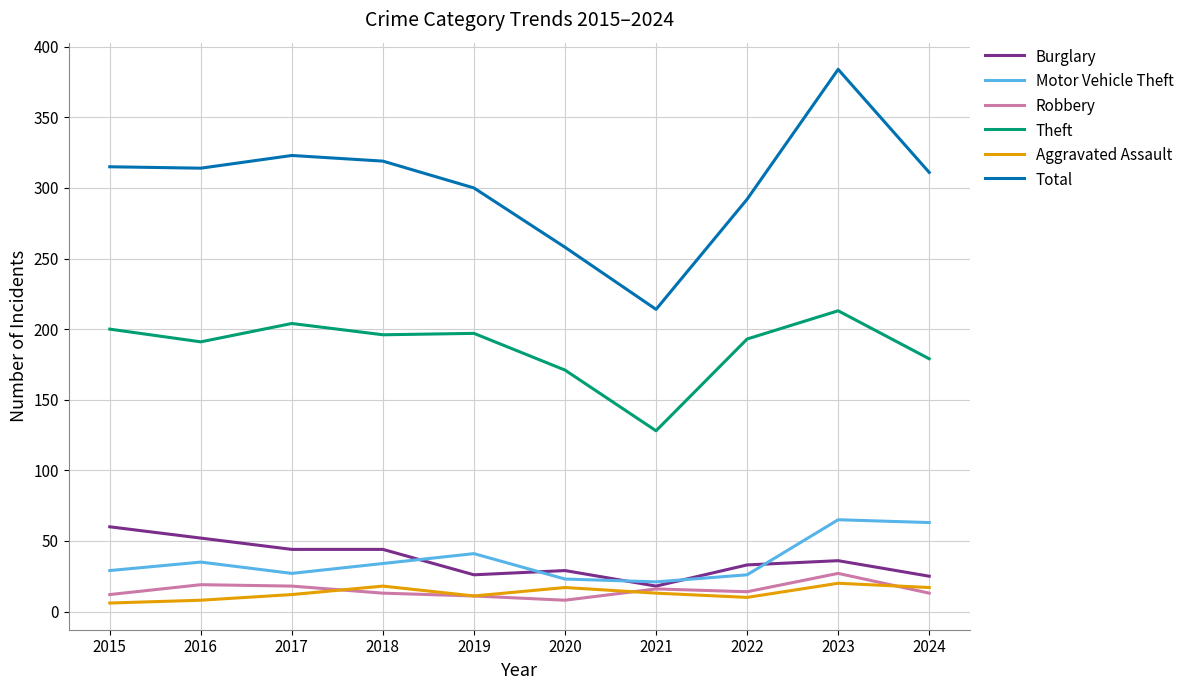

What value does the Aggravated Assault series have at 2024?

17